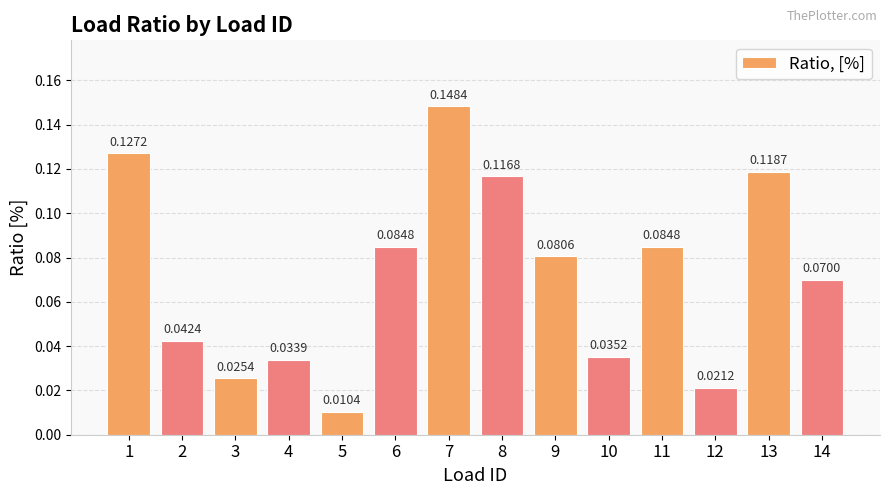

What is the sum of all values?

1.0